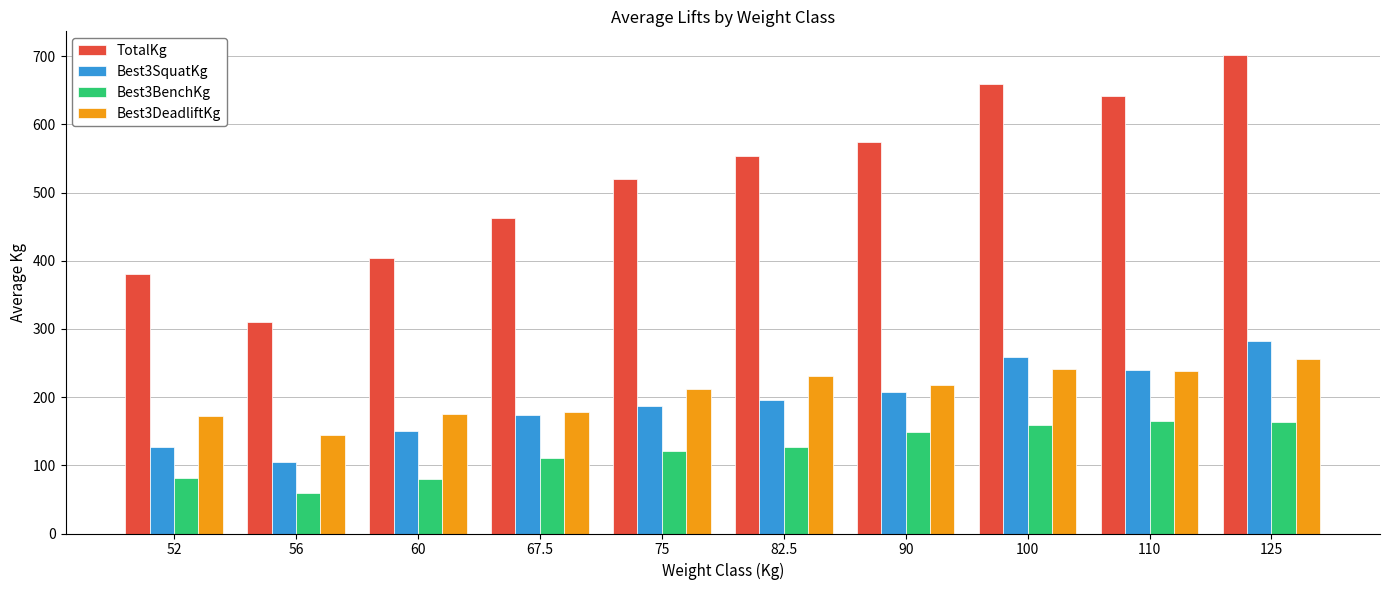

What is the average value of the Best3BenchKg series?

121.5